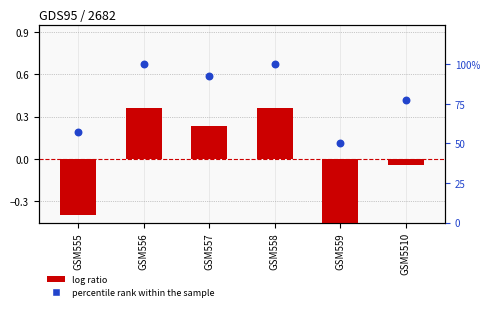

Is the value of percentile rank within the sample at GSM556 greater than the value of log ratio at GSM559?

Yes